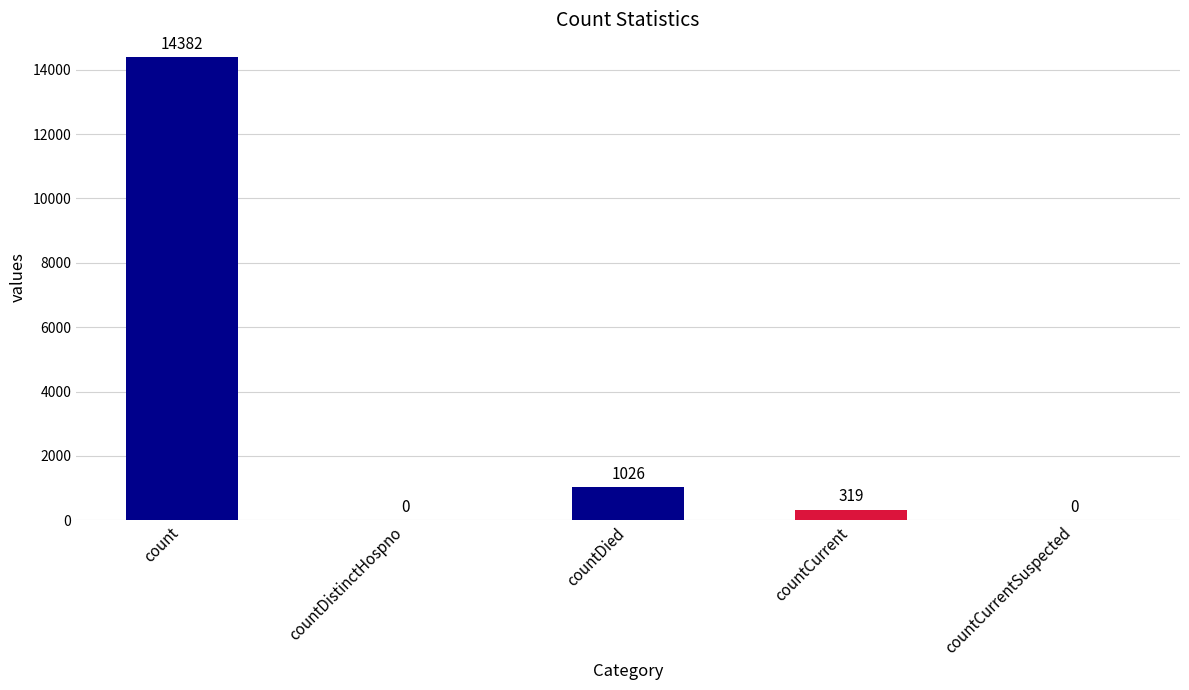

Is it true that the value at count is 8949?

False